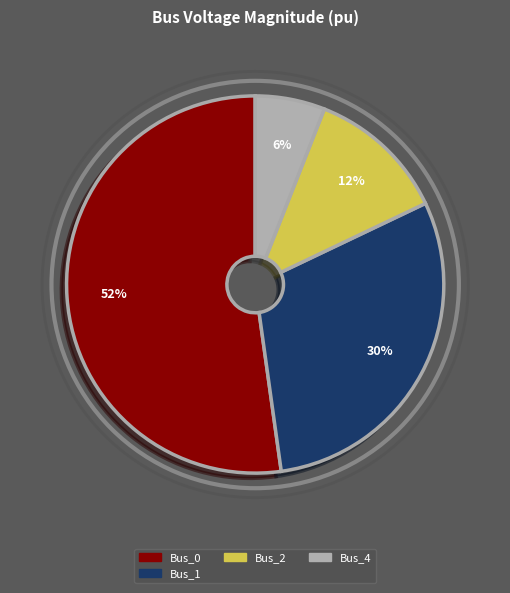

To the nearest percent, what is the difference between the largest and smallest slice percentages?

46%